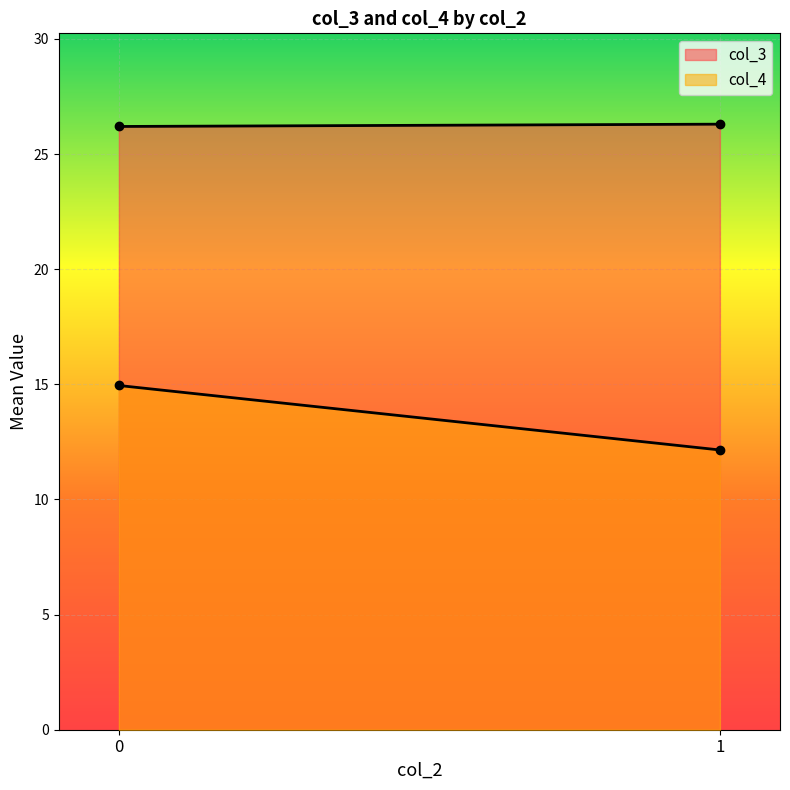

The value of col_4 at 1 is 12.2. True or false?

True